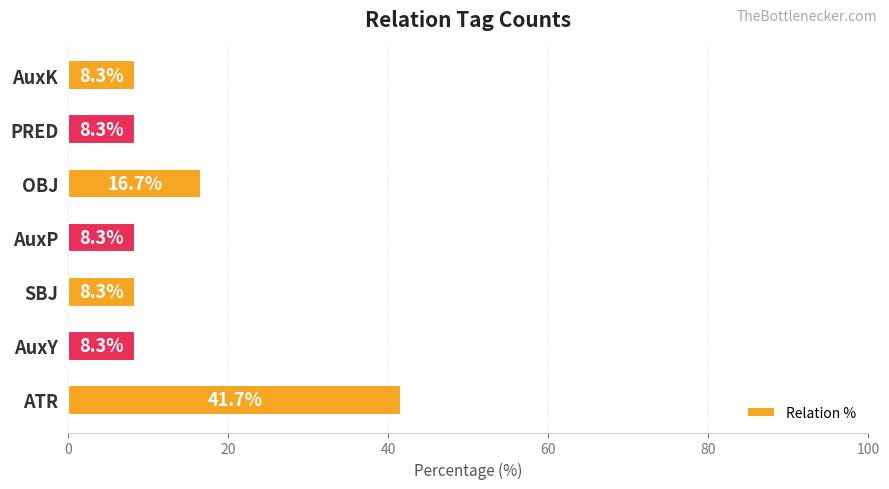

Reading bottom to top, transcribe all the data shown in this chart.

ATR=41.7	AuxY=8.3	SBJ=8.3	AuxP=8.3	OBJ=16.7	PRED=8.3	AuxK=8.3